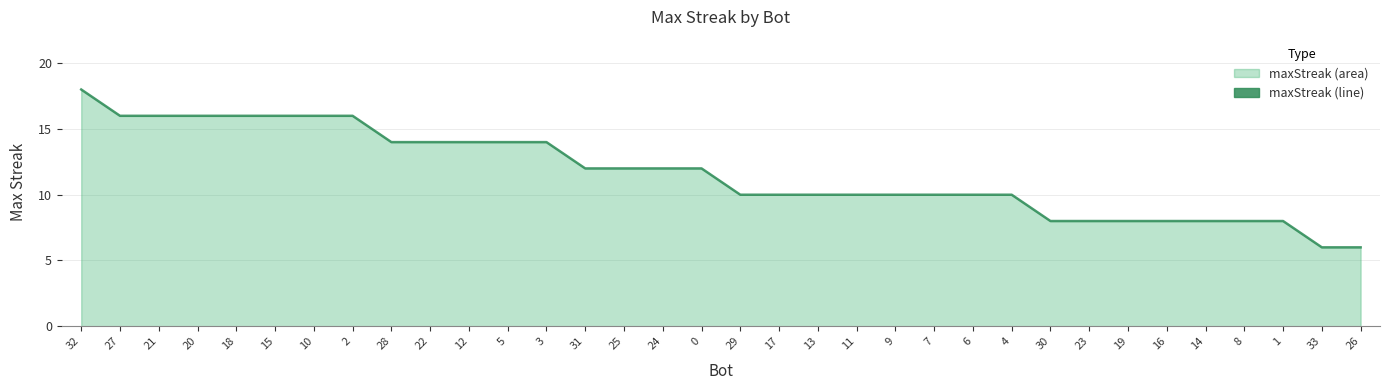

What is the difference between the maximum and minimum values?

12